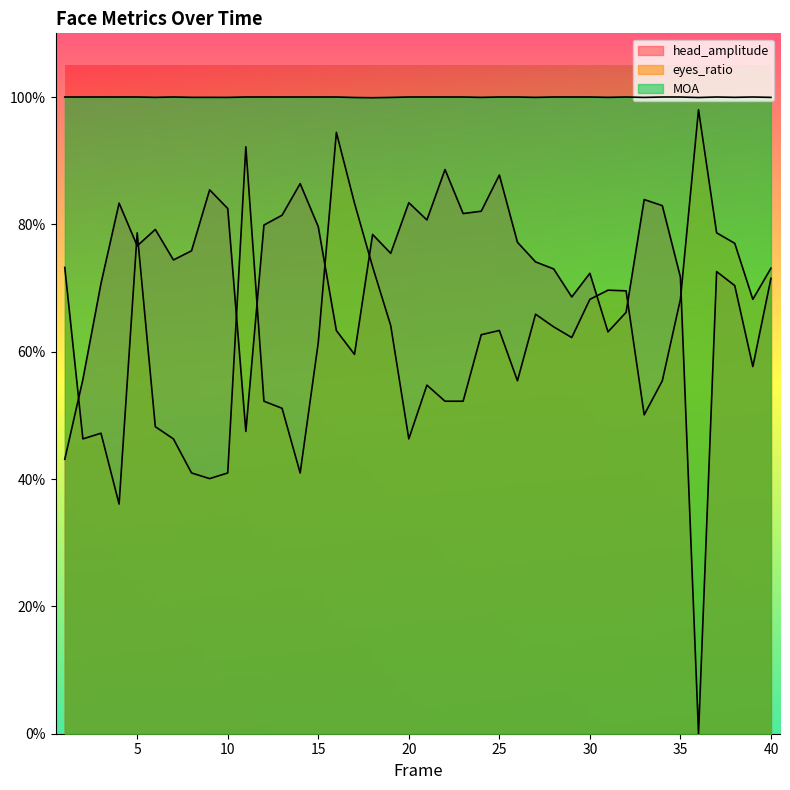

True or false: head_amplitude and MOA intersect in this chart.

False